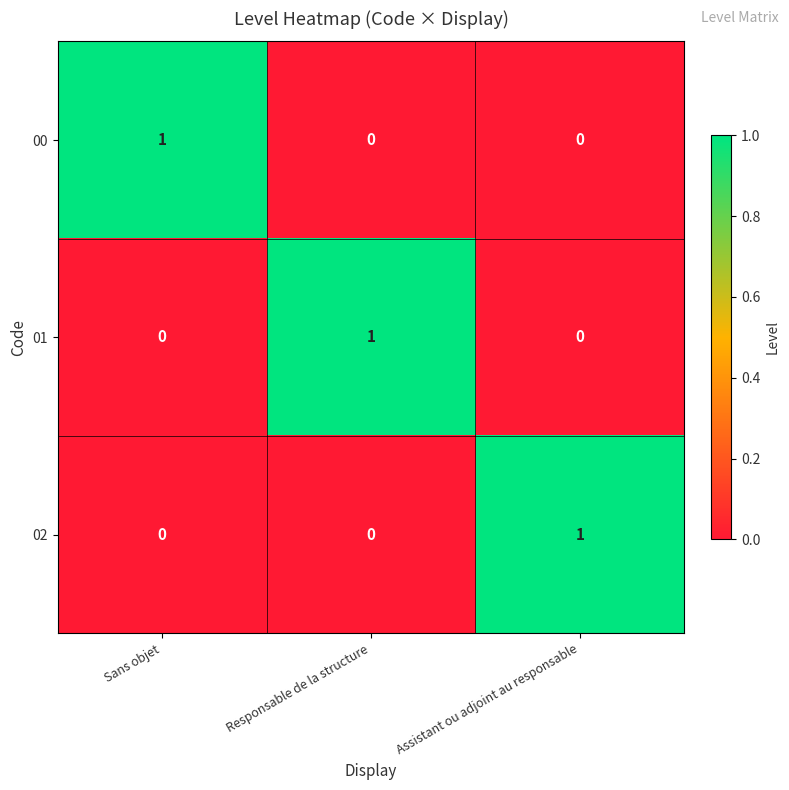

Reading left to right, list all the values displayed in this chart.

00: Sans objet=1	Responsable de la structure=0	Assistant ou adjoint au responsable=0
01: Sans objet=0	Responsable de la structure=1	Assistant ou adjoint au responsable=0
02: Sans objet=0	Responsable de la structure=0	Assistant ou adjoint au responsable=1